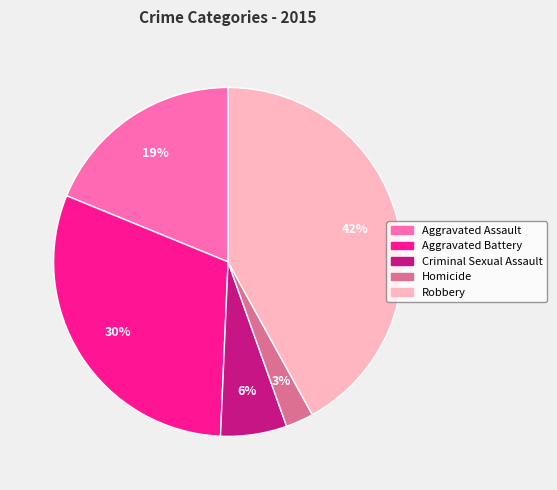

Do Homicide and Criminal Sexual Assault together represent more than half of the pie?

No